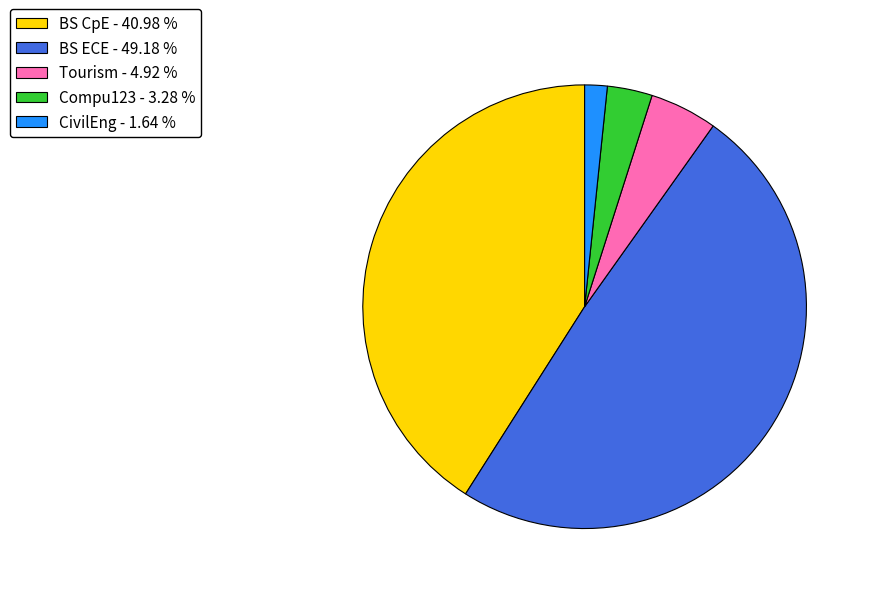

Rank the categories by value from highest to lowest.

BS ECE - 49.18 %, BS CpE - 40.98 %, Tourism - 4.92 %, Compu123 - 3.28 %, CivilEng - 1.64 %